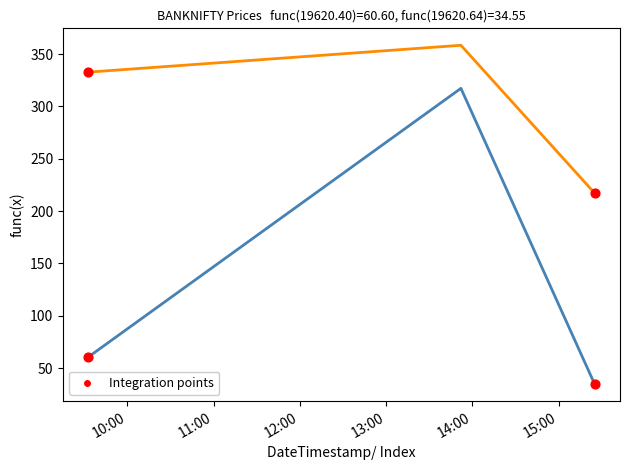

What is the maximum value shown in the chart?

358.4